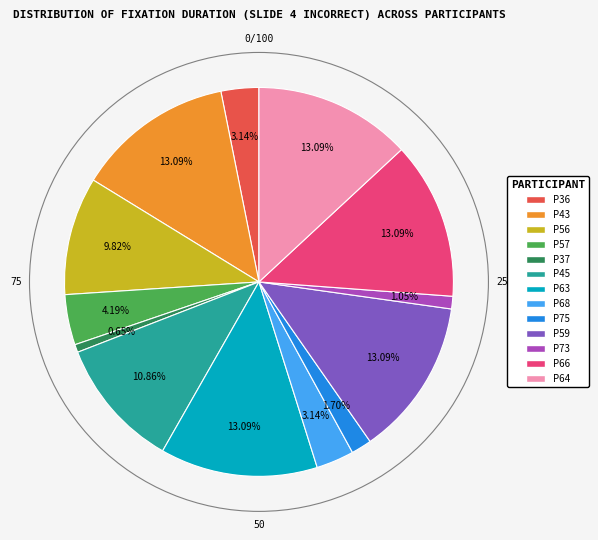

Does any single category account for the majority?

No